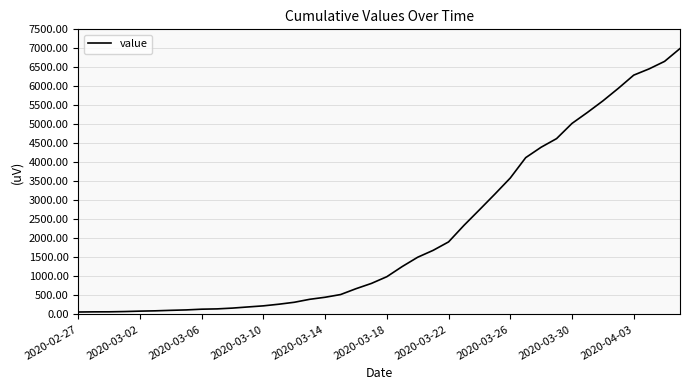

What is the maximum value shown in the chart?

6995